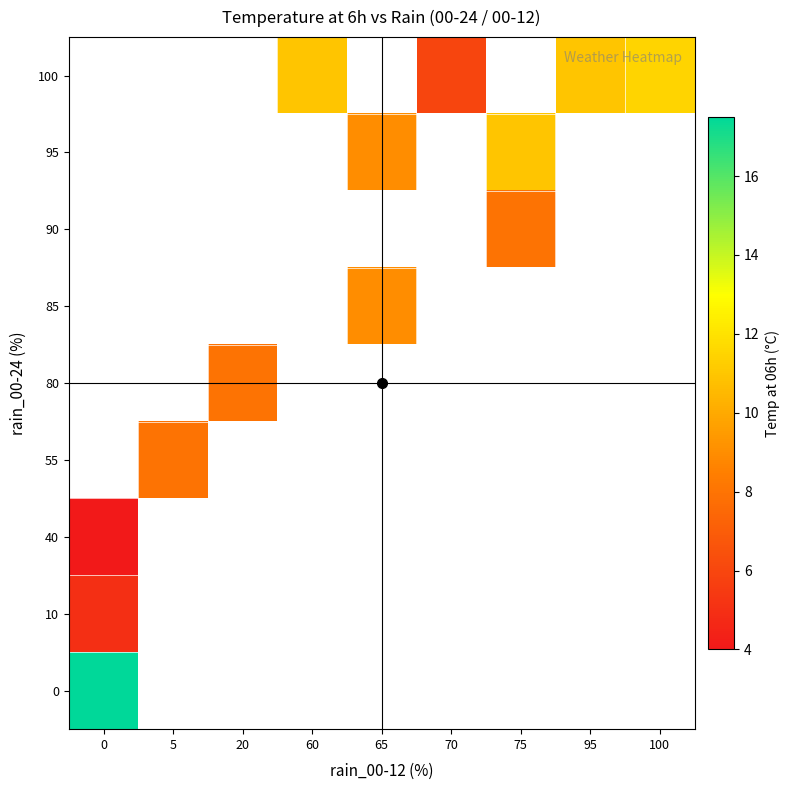

Between 75 and 20, which is larger?

20